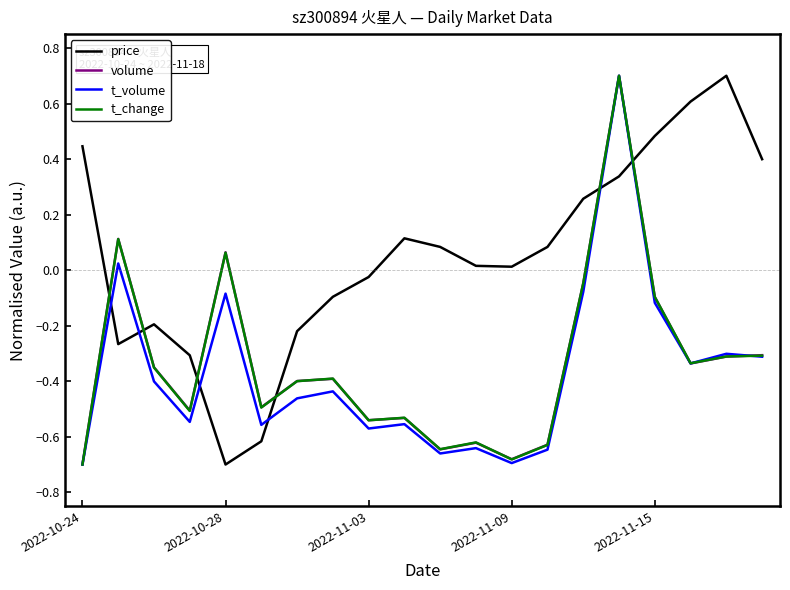

Which series has the largest total across all categories?

price